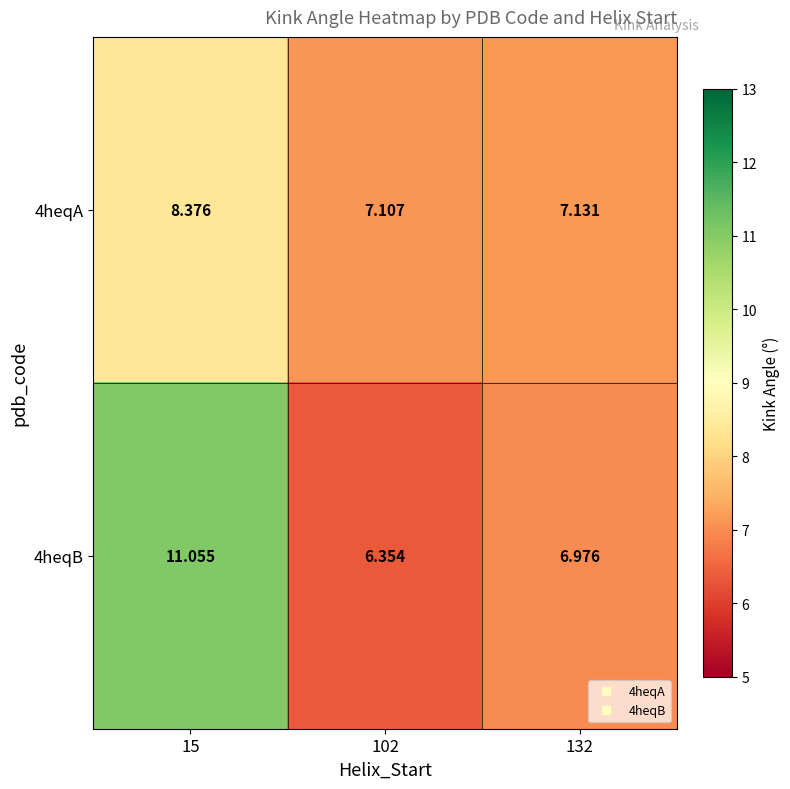

Which series has the widest spread of values?

4heqB